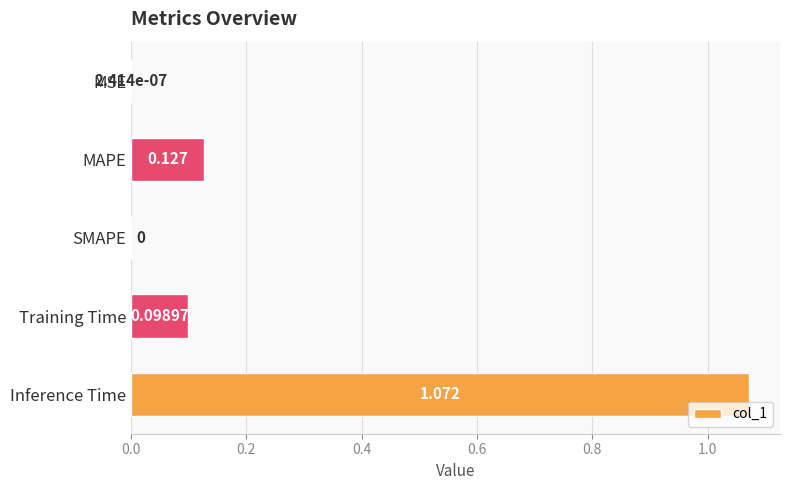

Which has a higher value, MSE or MAPE?

MAPE